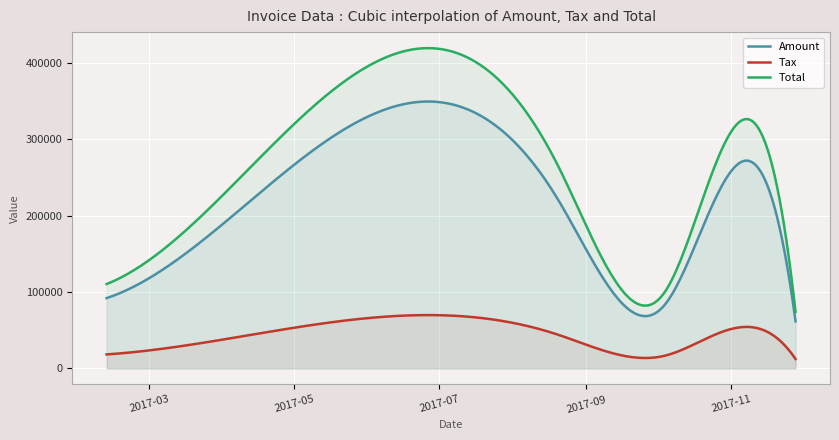

Is it true that Tax equals 88093.9 at 2017-08-14?

False